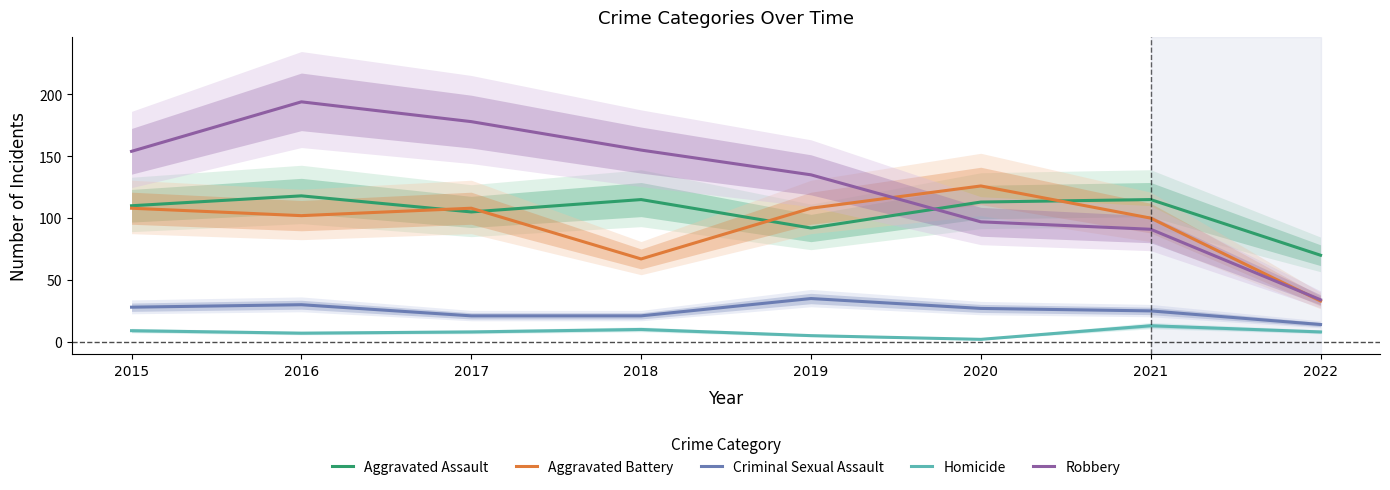

True or false: Aggravated Assault and Aggravated Battery intersect in this chart.

True